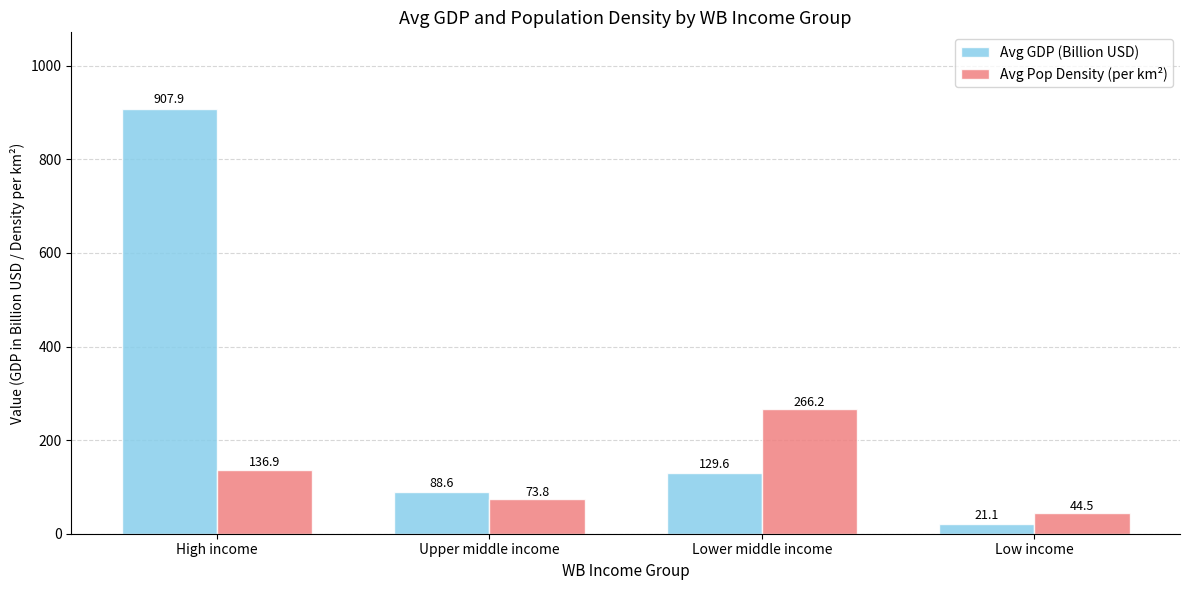

What is the difference between the second highest and minimum values in the Avg GDP (Billion USD) series?

108.6